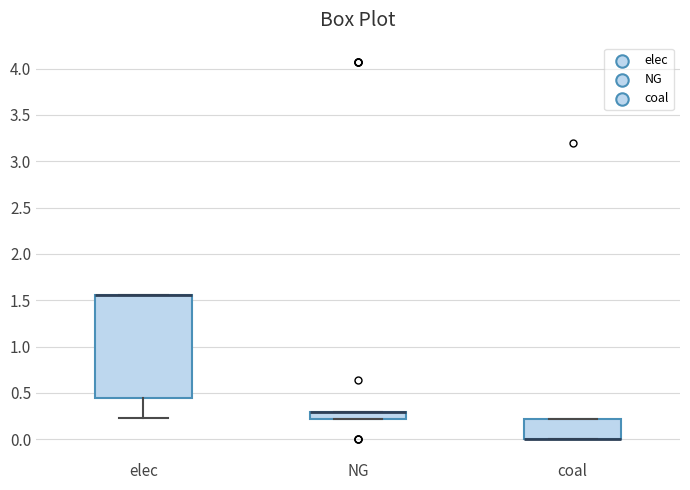

Reading left to right, transcribe this box plot: for each box, give where its median line is, the range the box spans, and where its two whiskers end, as read against the y-axis. The values are not printed on the chart, so give them approximately, as read against the axis.

elec: median 1.55 (drawn on the box's upper edge), box 0.45 to 1.55, whiskers 0.25 to 1.55
NG: median 0.30 (drawn on the box's upper edge), box 0.20 to 0.30, whiskers 0.20 to 0.30
coal: median 0.00 (drawn on the box's lower edge), box 0.00 to 0.20, whiskers 0.00 to 0.20